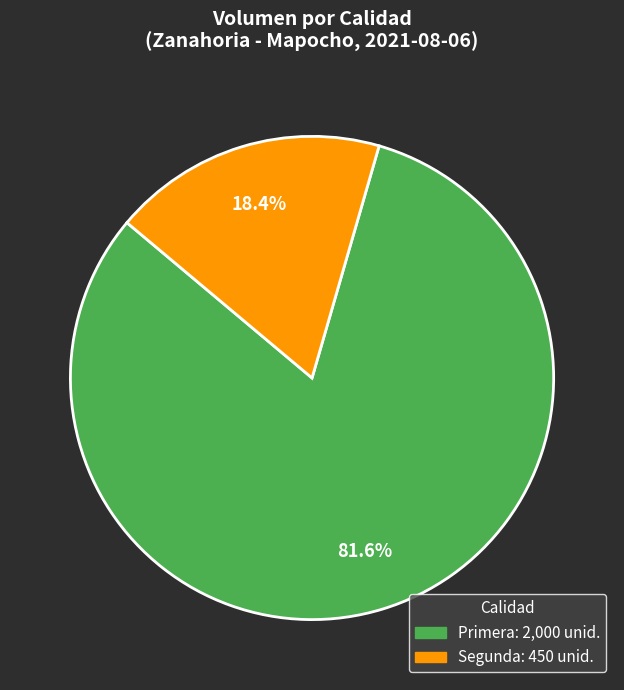

Combined, what portion of the pie is Segunda and Primera?

100.0%